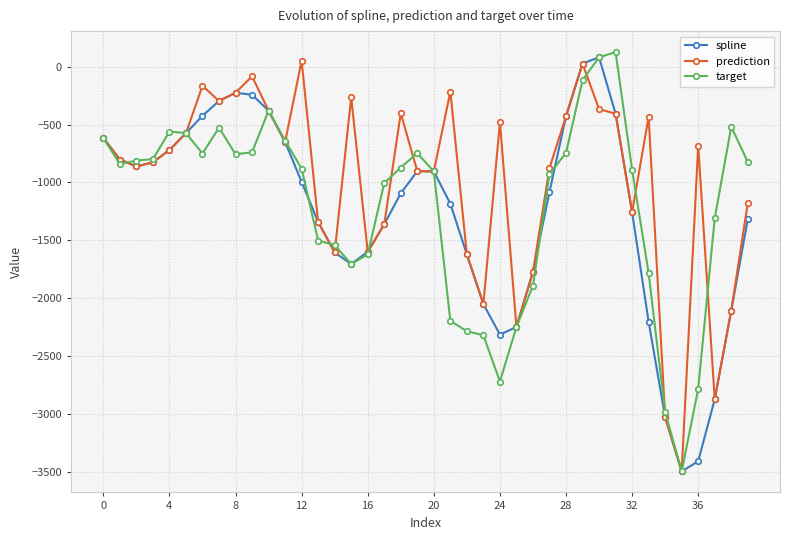

True or false: prediction and target cross at least once.

True